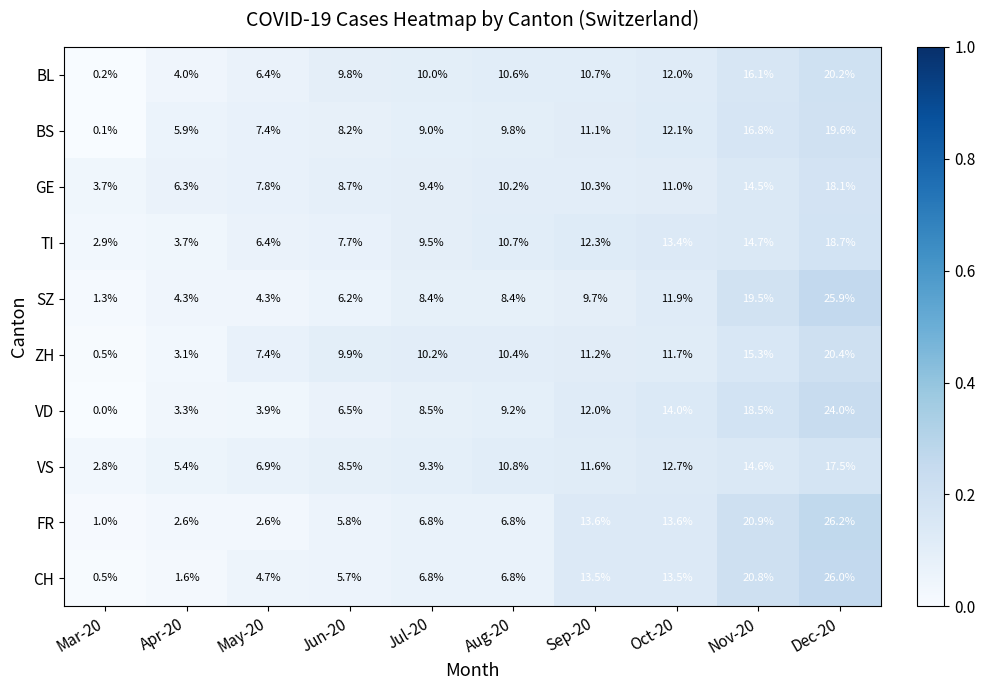

What is the difference between the BS values at Mar-20 and Dec-20?

19.5